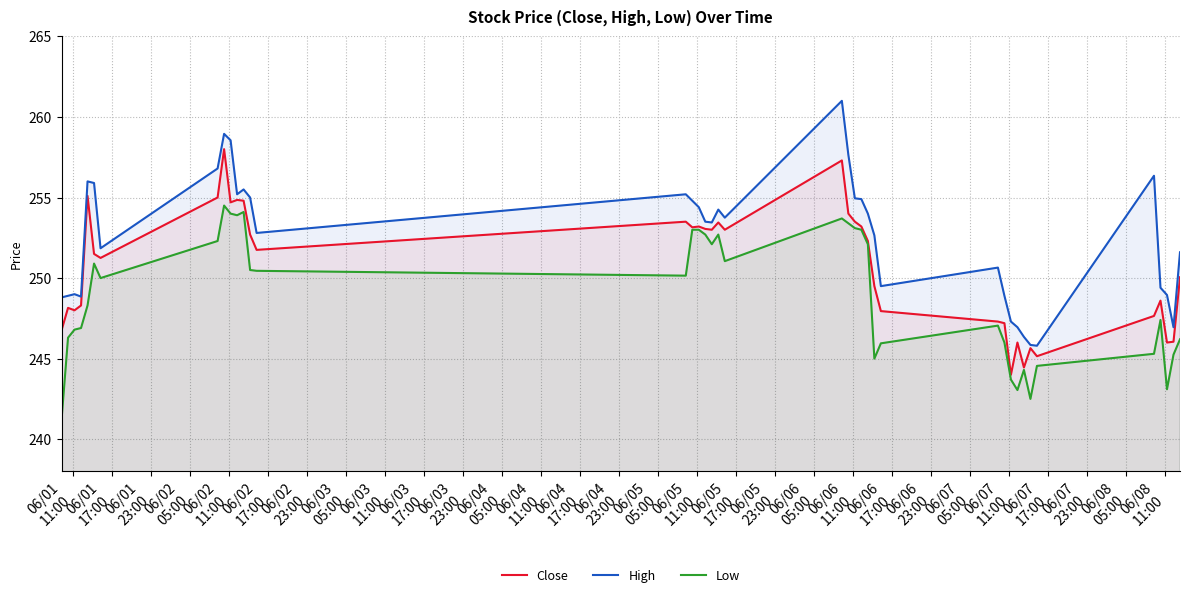

What is the average value of the Close series?

250.7